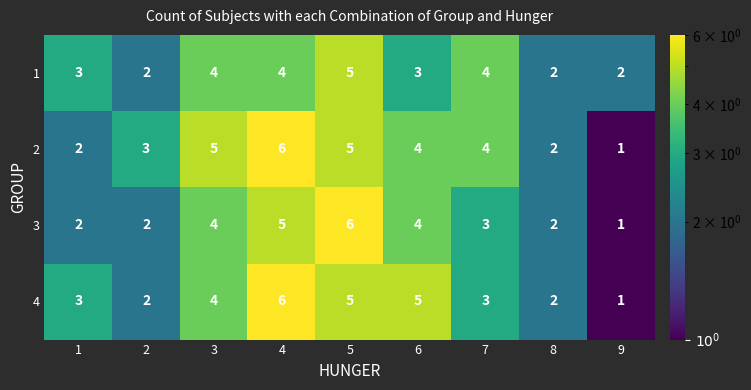

What is the difference between the maximum and minimum values in the 1 series?

3